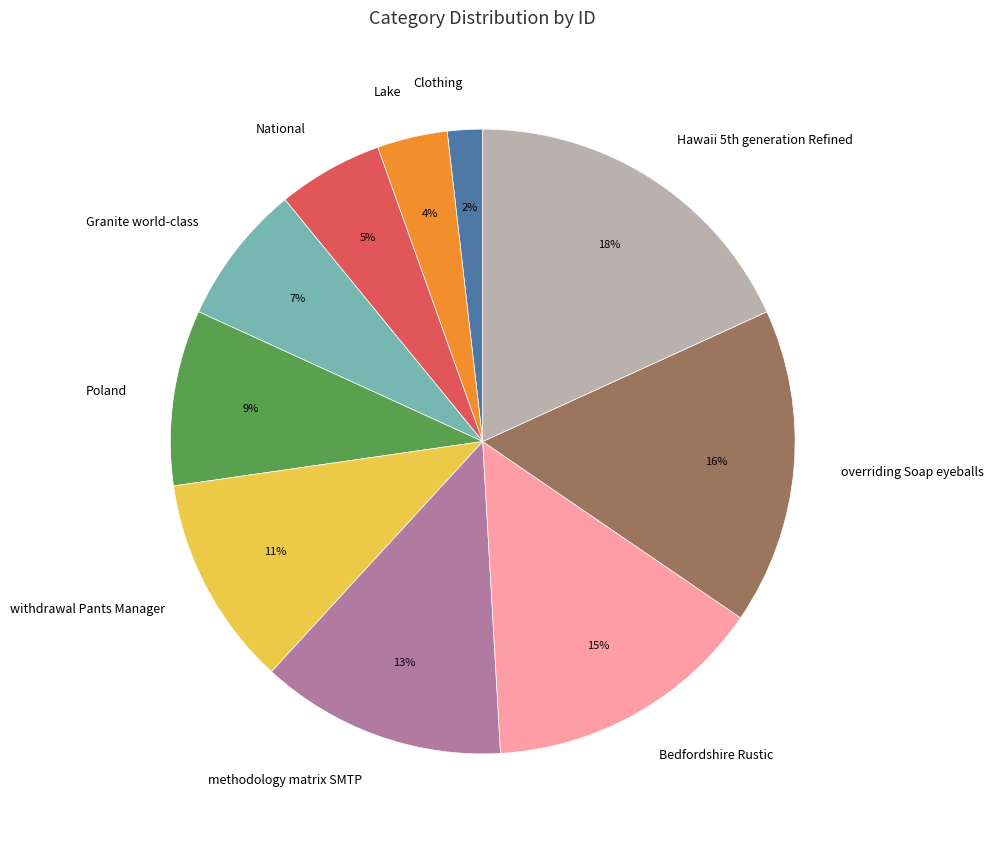

To the nearest percent, what is the difference between the largest and smallest slice percentages?

16%